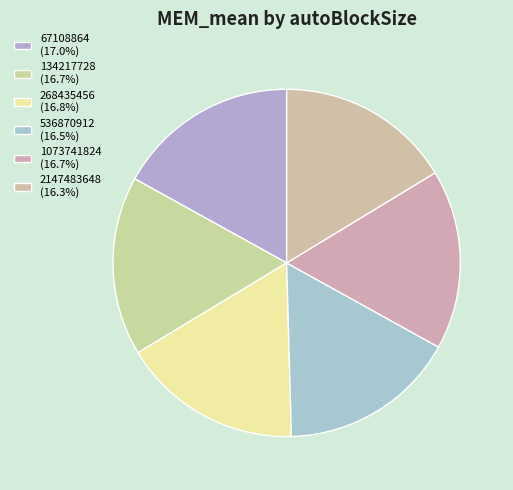

Is it true that 134217728 is 4% of the pie?

False